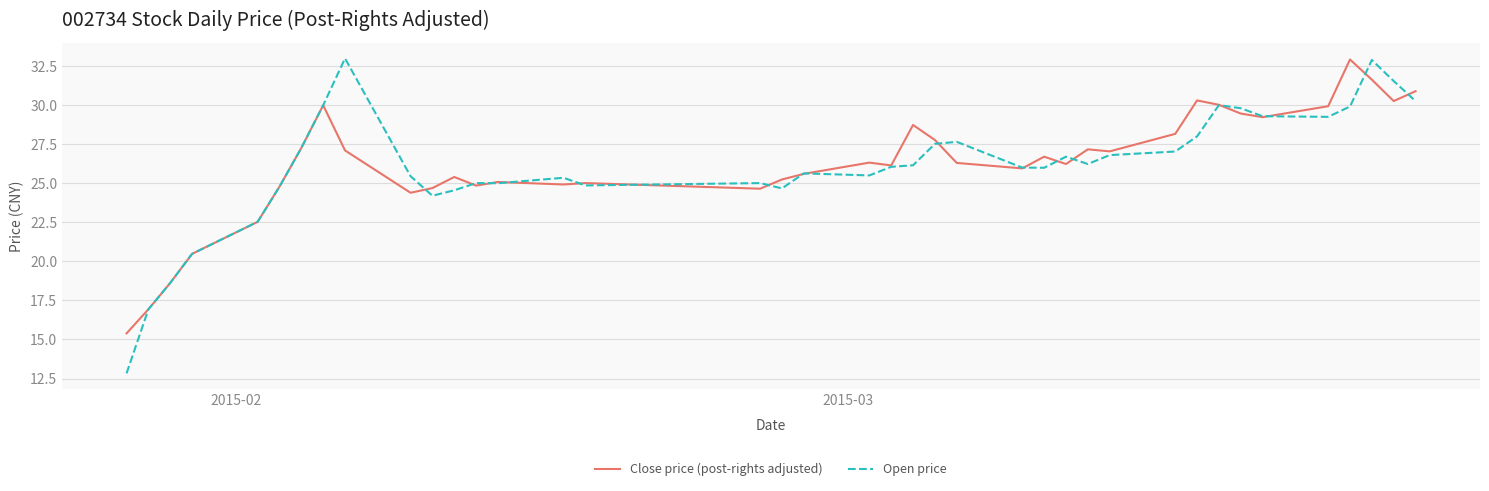

What is the minimum value shown in the chart?

12.8